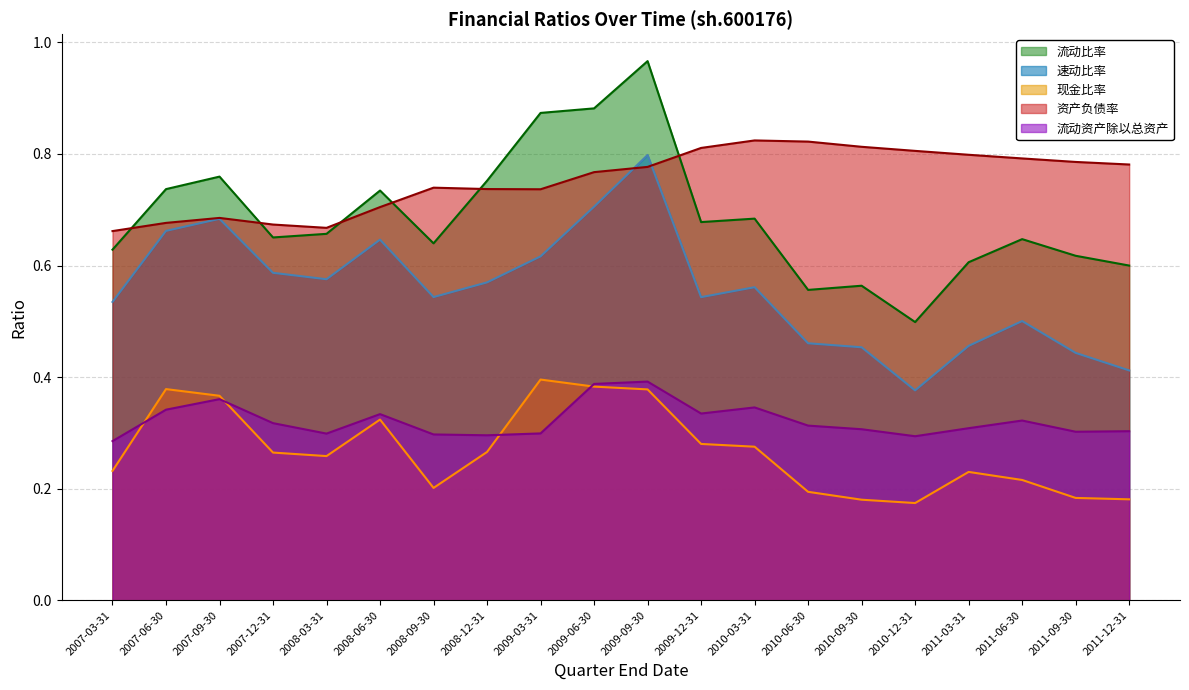

Count the number of categories in the chart.

20